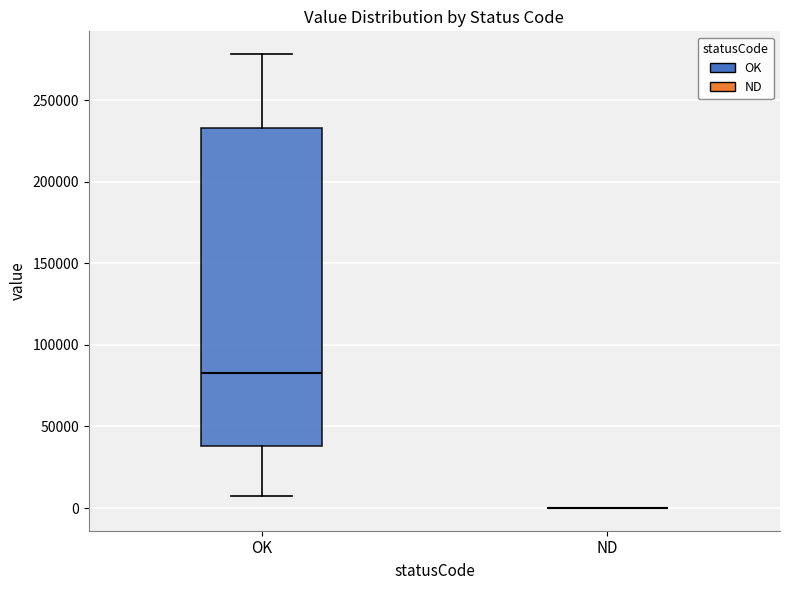

Where does the upper whisker of the box for OK end on the y-axis? The values are not printed on the chart, so give them approximately, as read against the axis.

280000